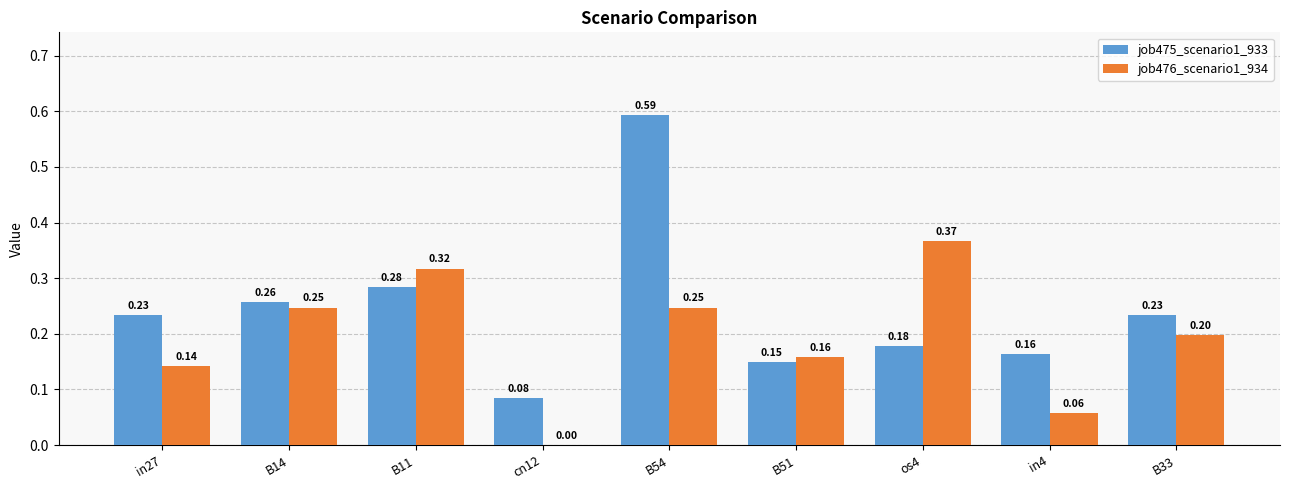

Between in27 and in4, which series saw the biggest shift?

job476_scenario1_934